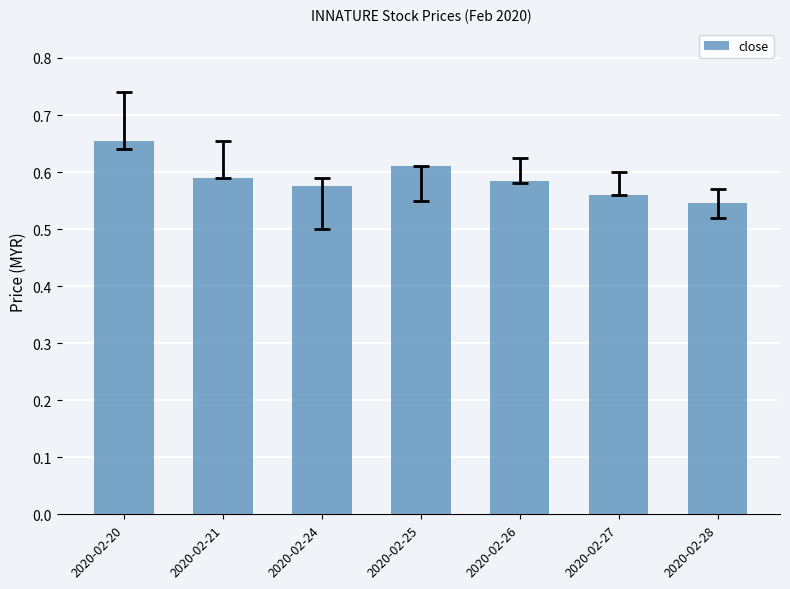

True or false: the data shows 1.0 at 2020-02-25.

False